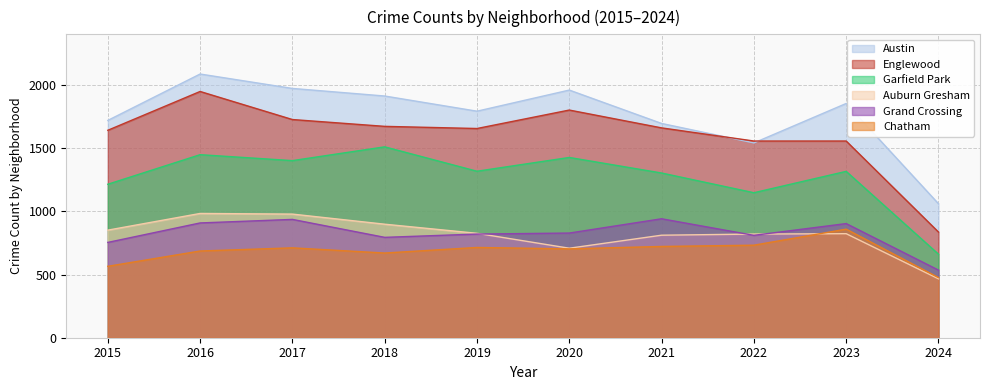

What is the difference between the maximum and second lowest values in the Garfield Park series?

363